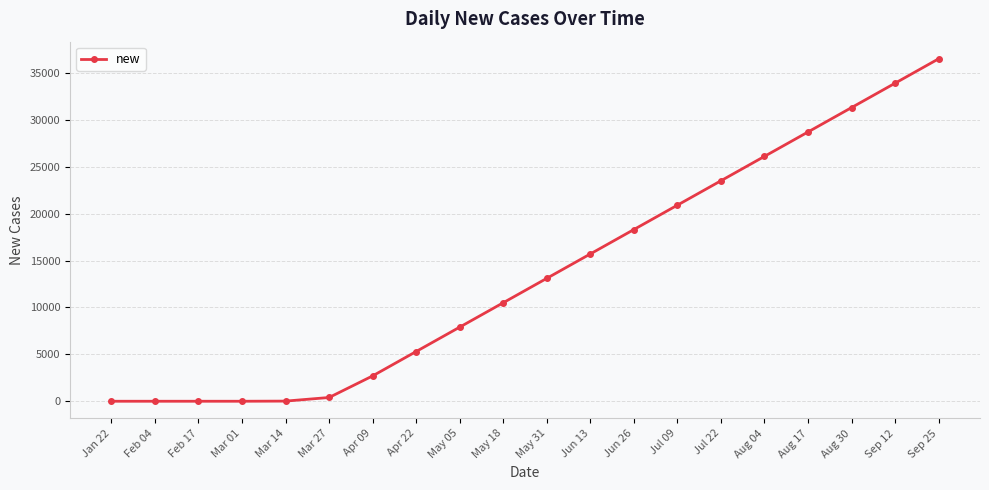

What is the change in value from Jan 22 to Aug 30?

+31300